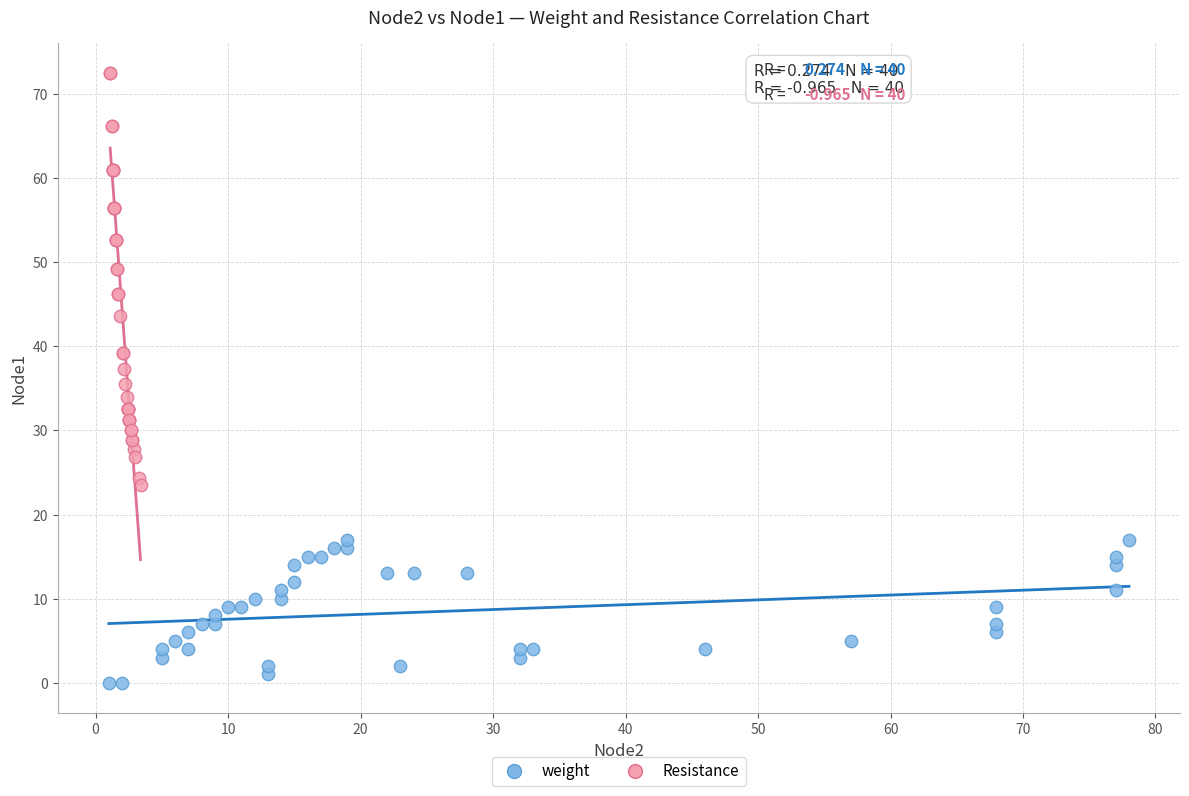

Which series reaches the minimum Y coordinate?

weight